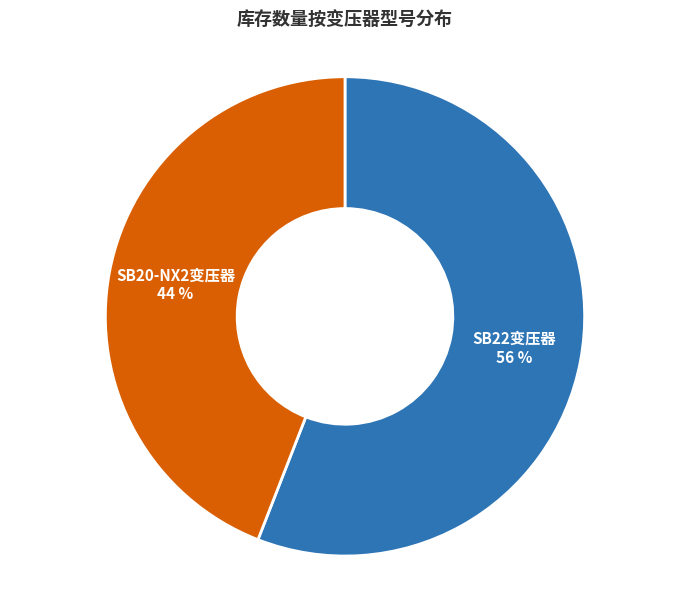

To the nearest percent, what is the difference between the largest and smallest slice percentages?

12%